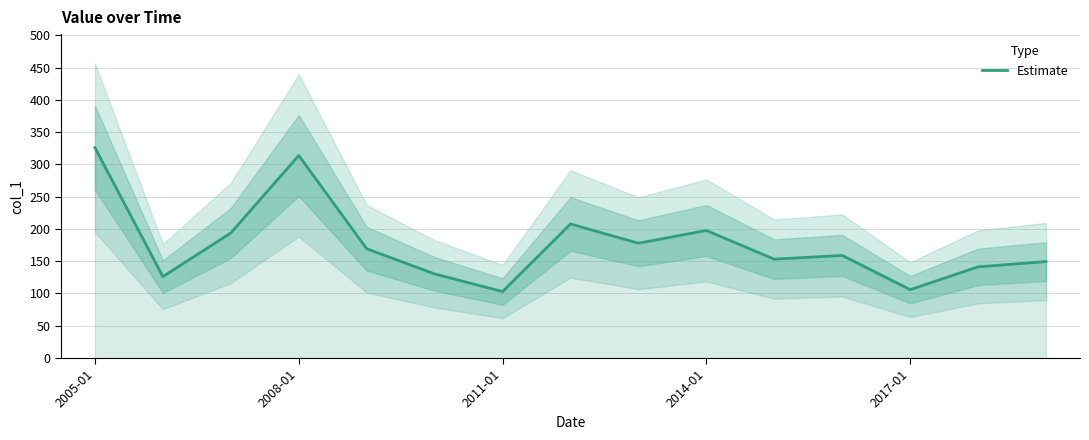

What is the lowest value of the Estimate series?

103.0